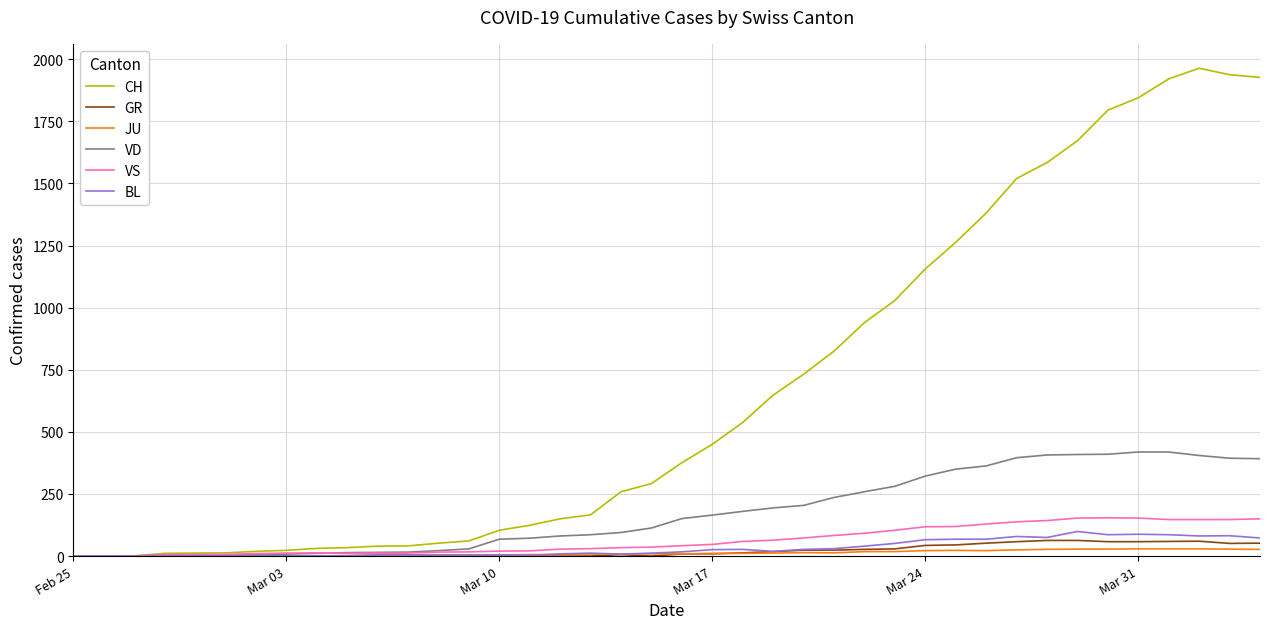

What is the maximum value for JU?

29